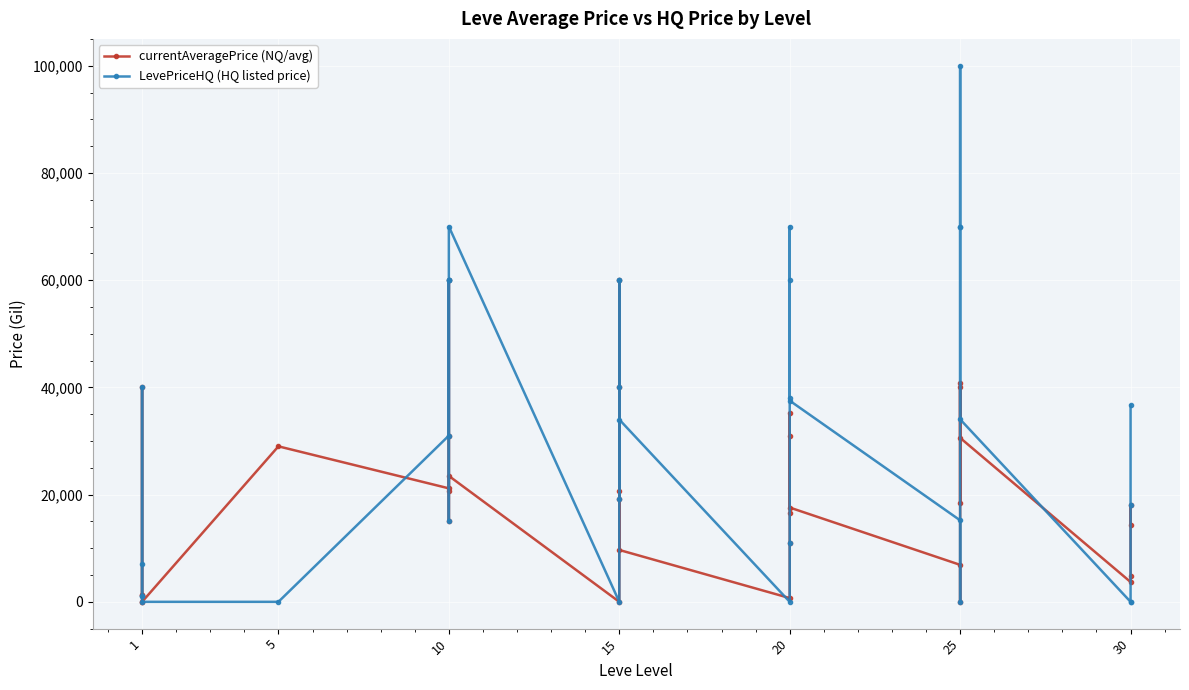

How many interior local peaks does the currentAveragePrice (NQ/avg) series have?

10